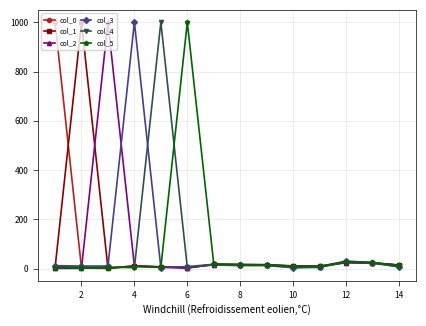

What is the greatest value displayed?

1000.0